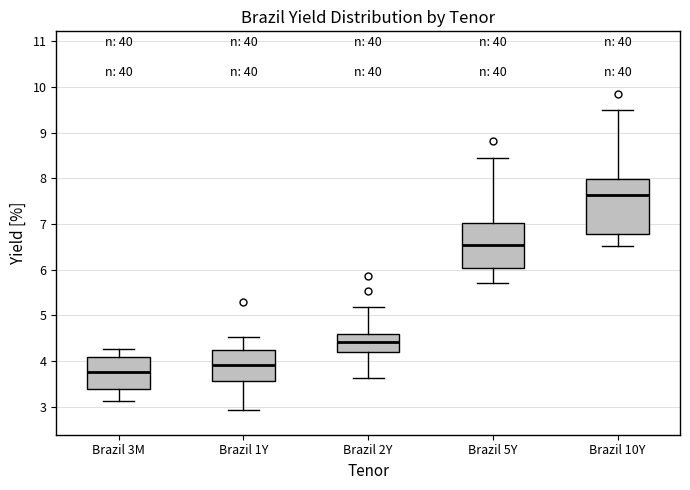

Reading left to right, read every box against the y-axis: the position of its median line, the range the box covers, and the ends of its whiskers. The values are not printed on the chart, so give them approximately, as read against the axis.

Brazil 3M: median 3.7, box 3.4 to 4.1, whiskers 3.1 to 4.3
Brazil 1Y: median 3.9, box 3.6 to 4.2, whiskers 2.9 to 4.5
Brazil 2Y: median 4.4, box 4.2 to 4.6, whiskers 3.6 to 5.2
Brazil 5Y: median 6.5, box 6.0 to 7.0, whiskers 5.7 to 8.5
Brazil 10Y: median 7.6, box 6.8 to 8.0, whiskers 6.5 to 9.5